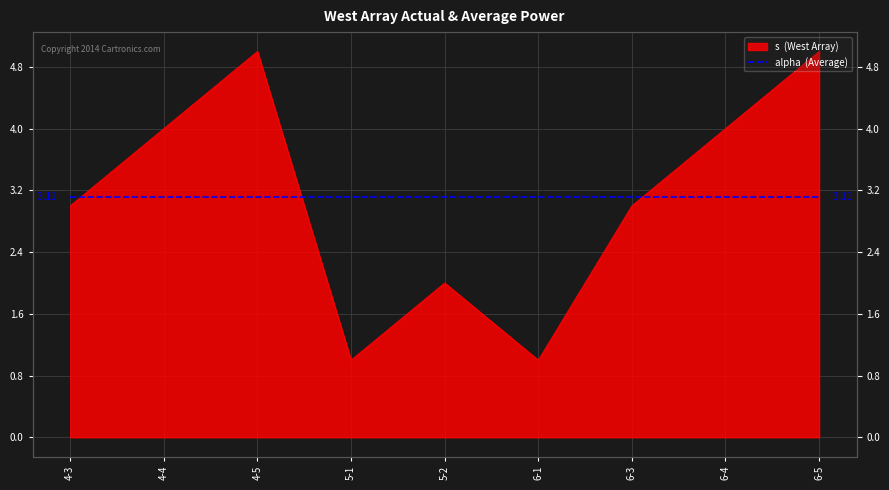

What is the label of the 6th point from the left?

6-1